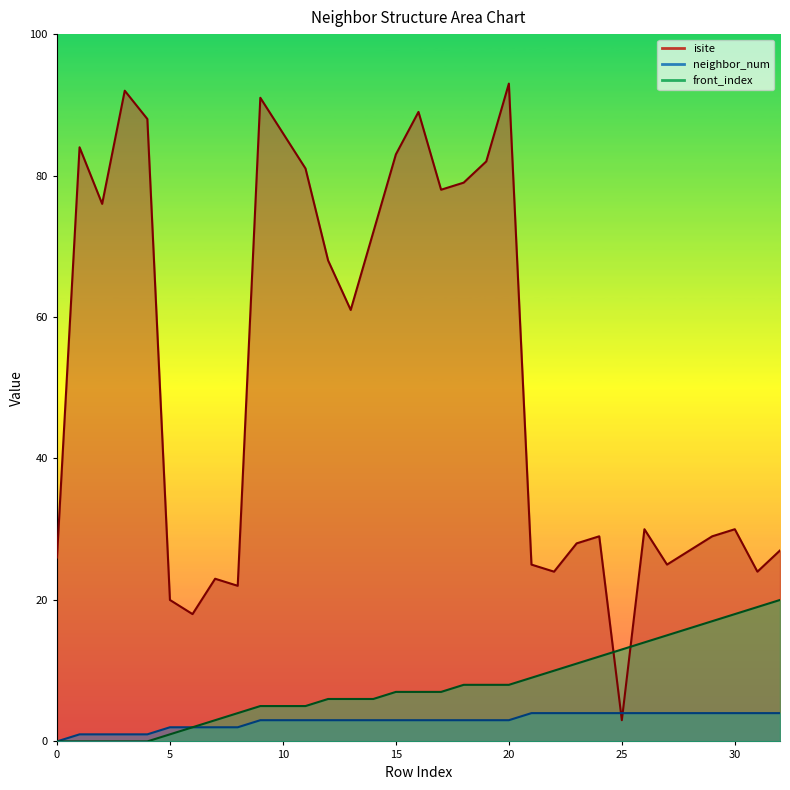

At which category is the sum across all series the highest?

20